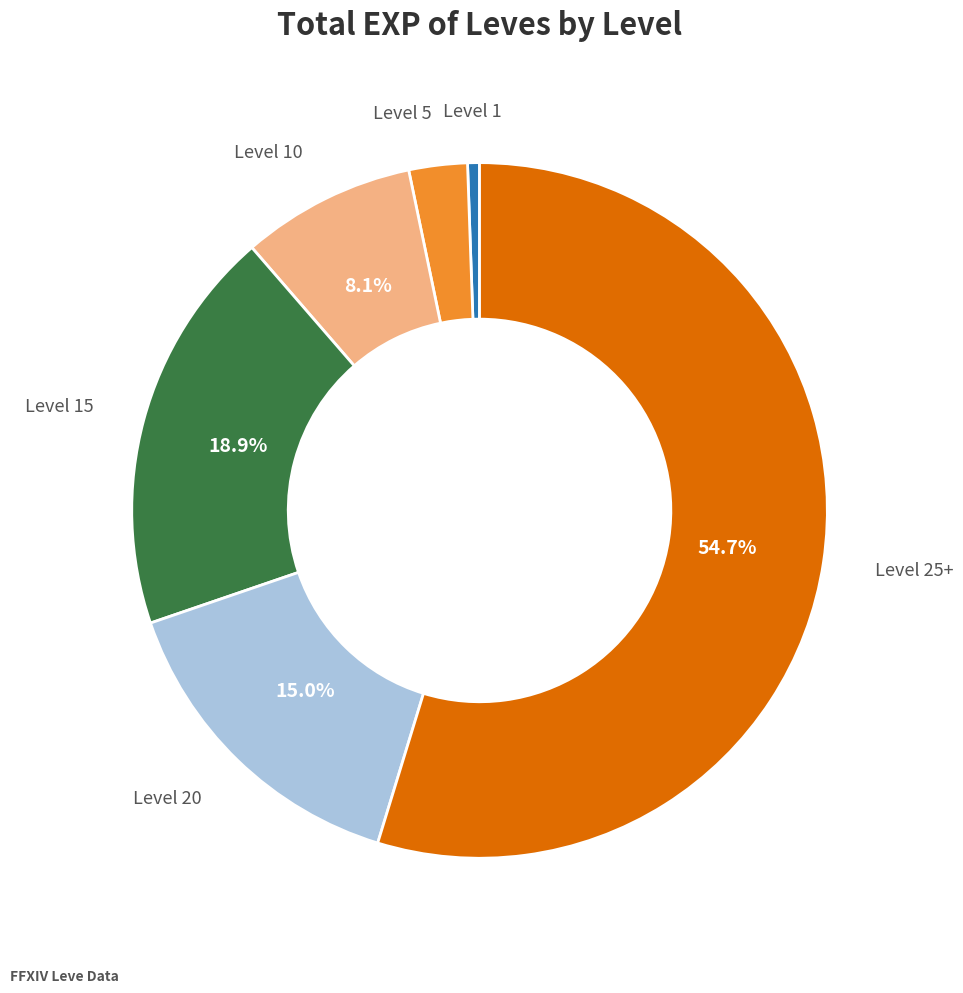

Is there any slice that represents more than half of the pie?

Yes